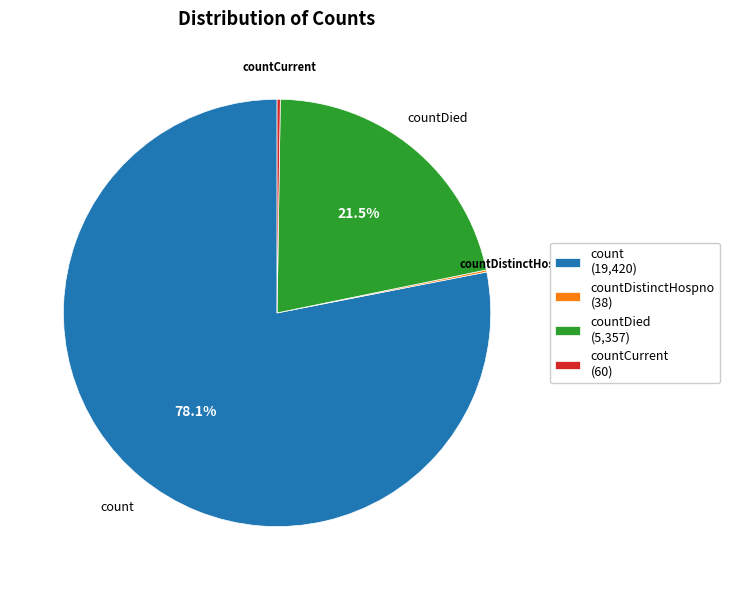

Which slice is the largest?

count (19,420)